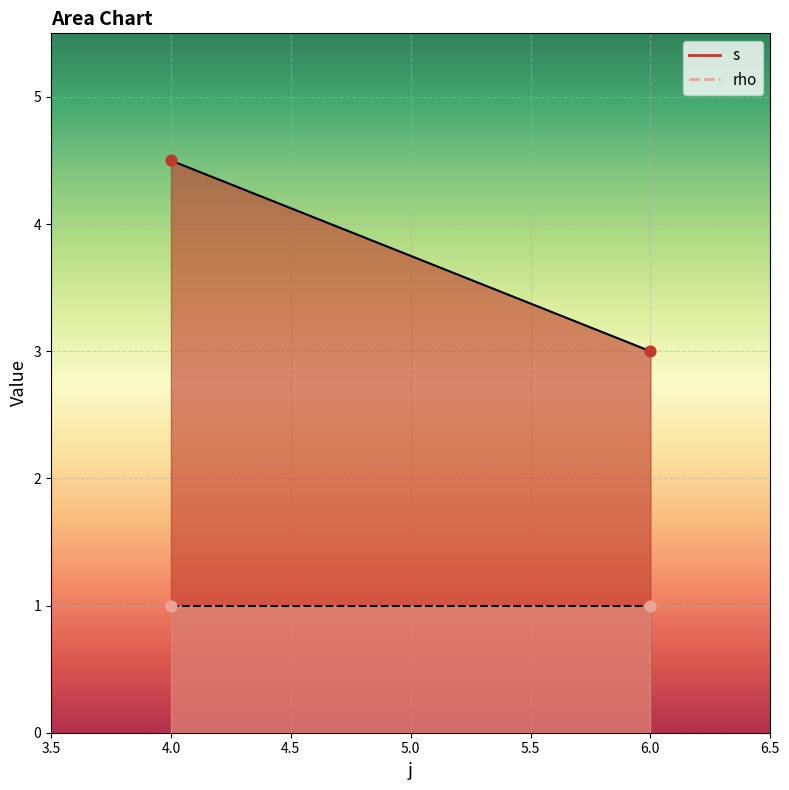

Across all data points, what is the average X value?

5.0